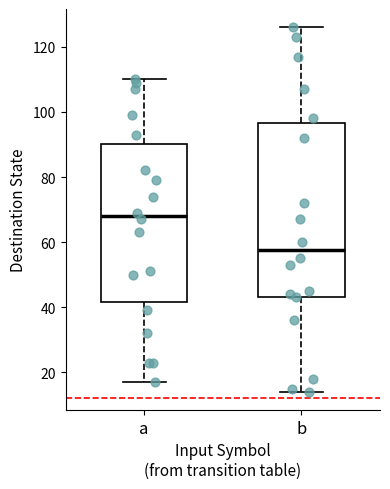

Which box's median line is the lowest?

b